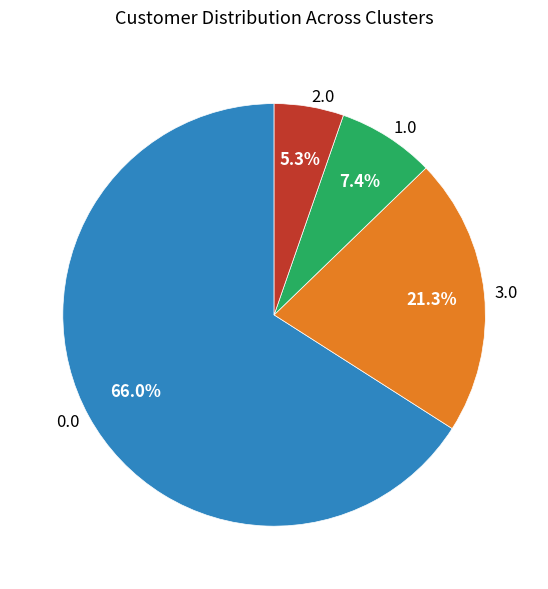

Rank the categories by value from lowest to highest.

2.0, 1.0, 3.0, 0.0